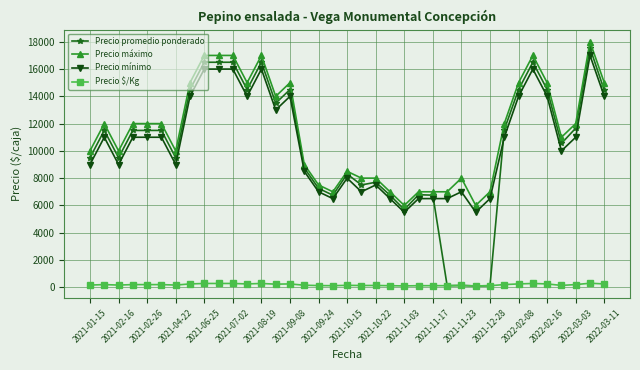

At how many categories does at least one series exceed 1798?

37